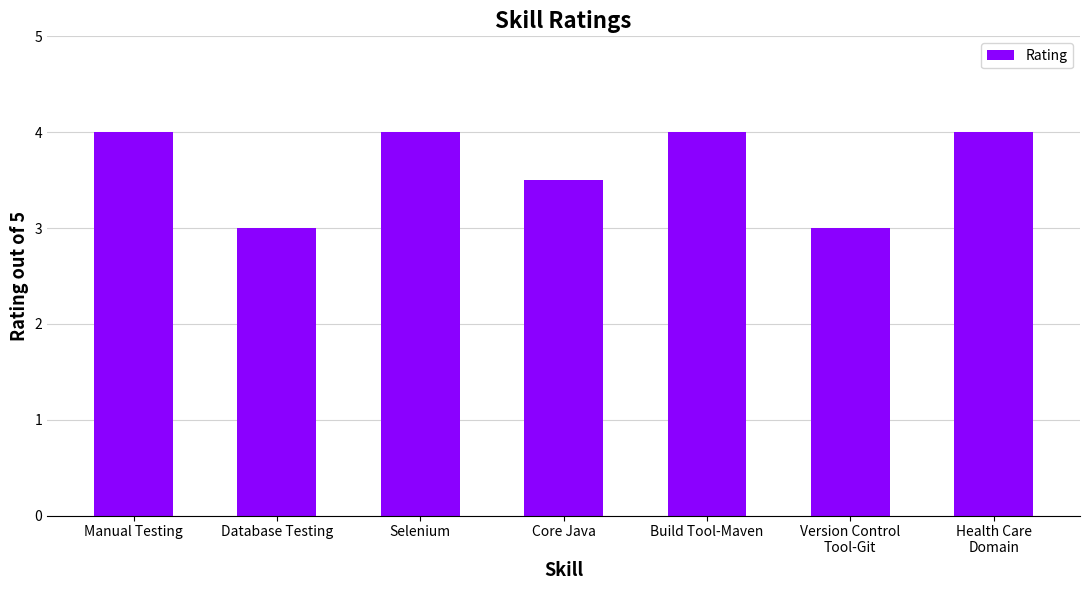

Between Manual Testing and Version Control
Tool-Git, which is larger?

Manual Testing